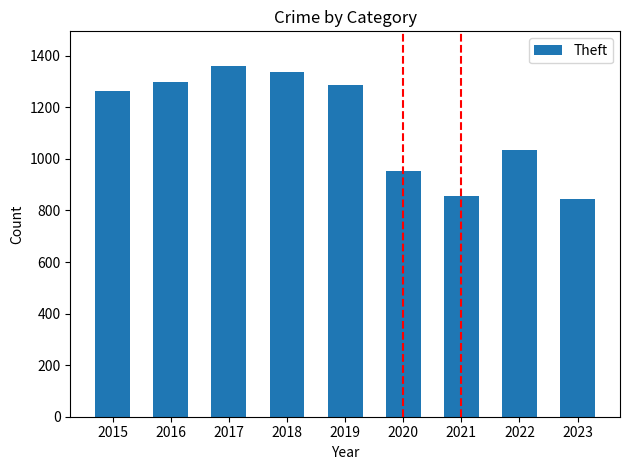

Which has a higher value, 2019 or 2015?

2019